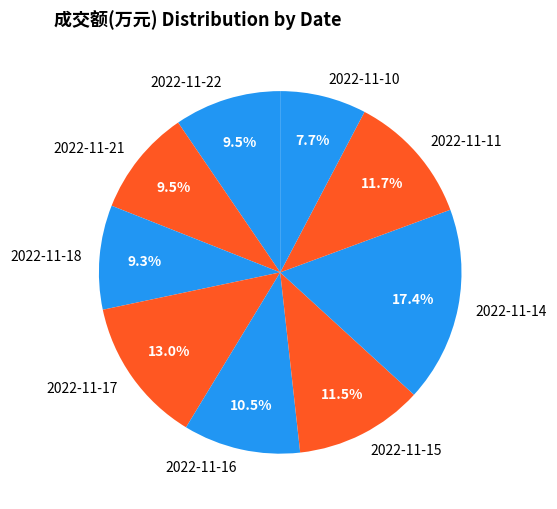

Count the number of slices in the pie.

9